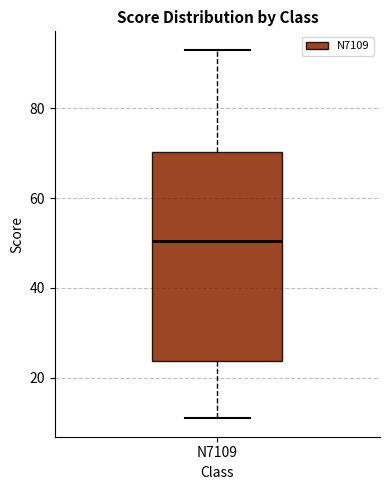

Read this box plot against the y-axis: the position of the median line, the range covered by the box, and the ends of both whiskers. The values are not printed on the chart, so give them approximately, as read against the axis.

median 50, box 24 to 70, whiskers 12 to 94